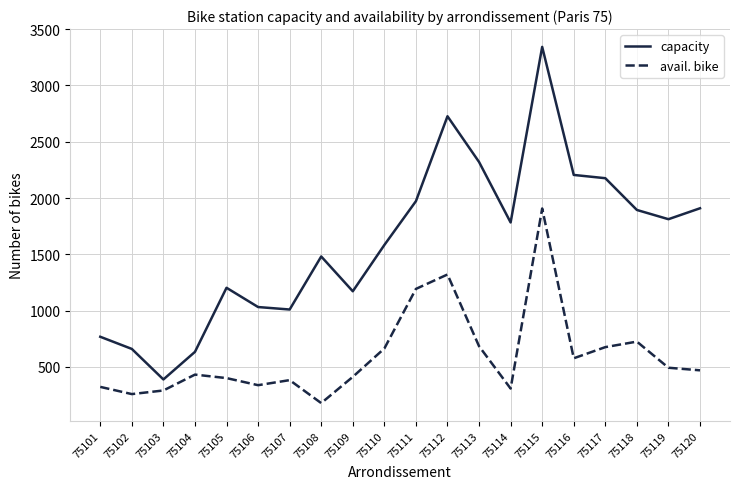

True or false: capacity and avail. bike cross at least once.

False